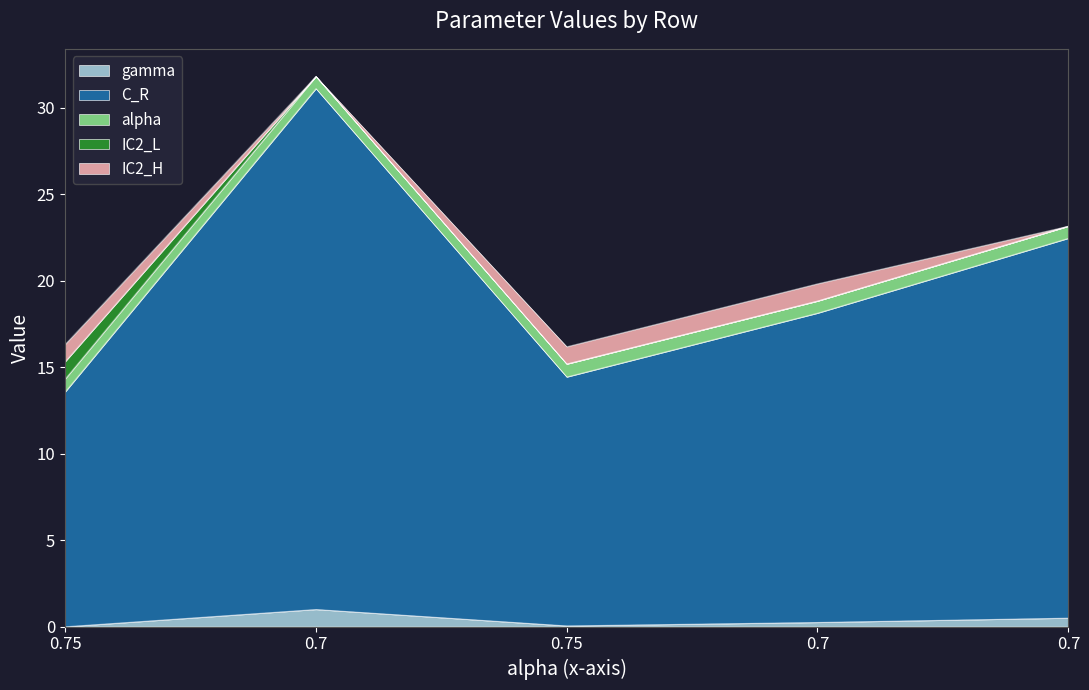

At which category does the chart reach its peak across all series?

0.7